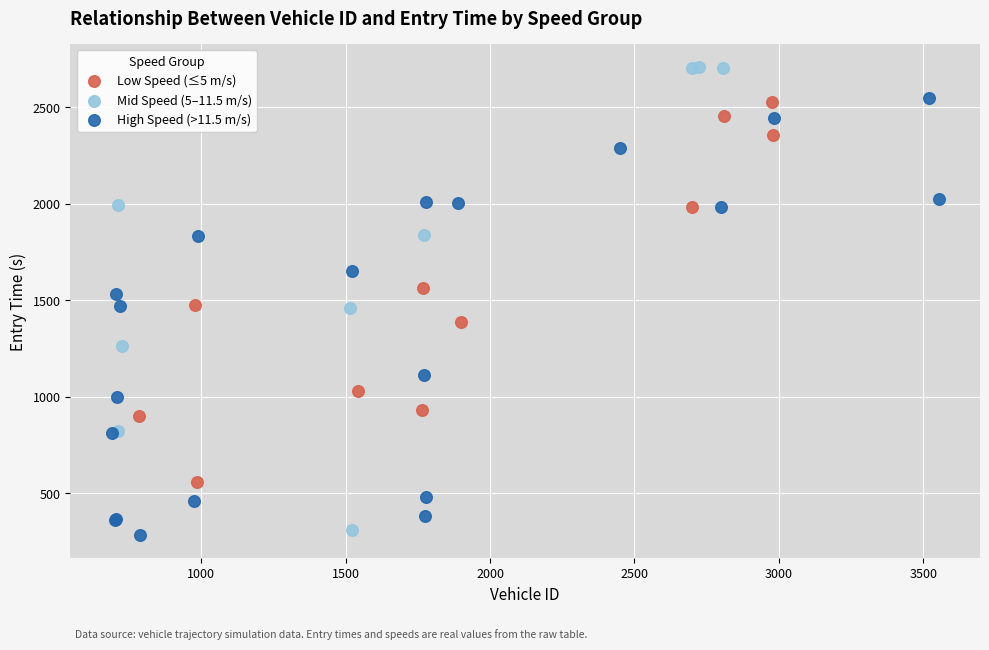

Which series contains the highest Y value?

Mid Speed (5–11.5 m/s)